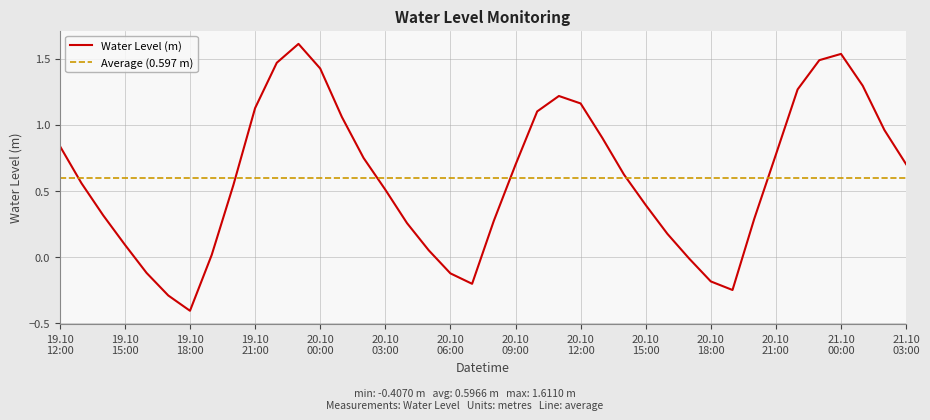

What is the lowest value of the Water Level (m) series?

-0.4